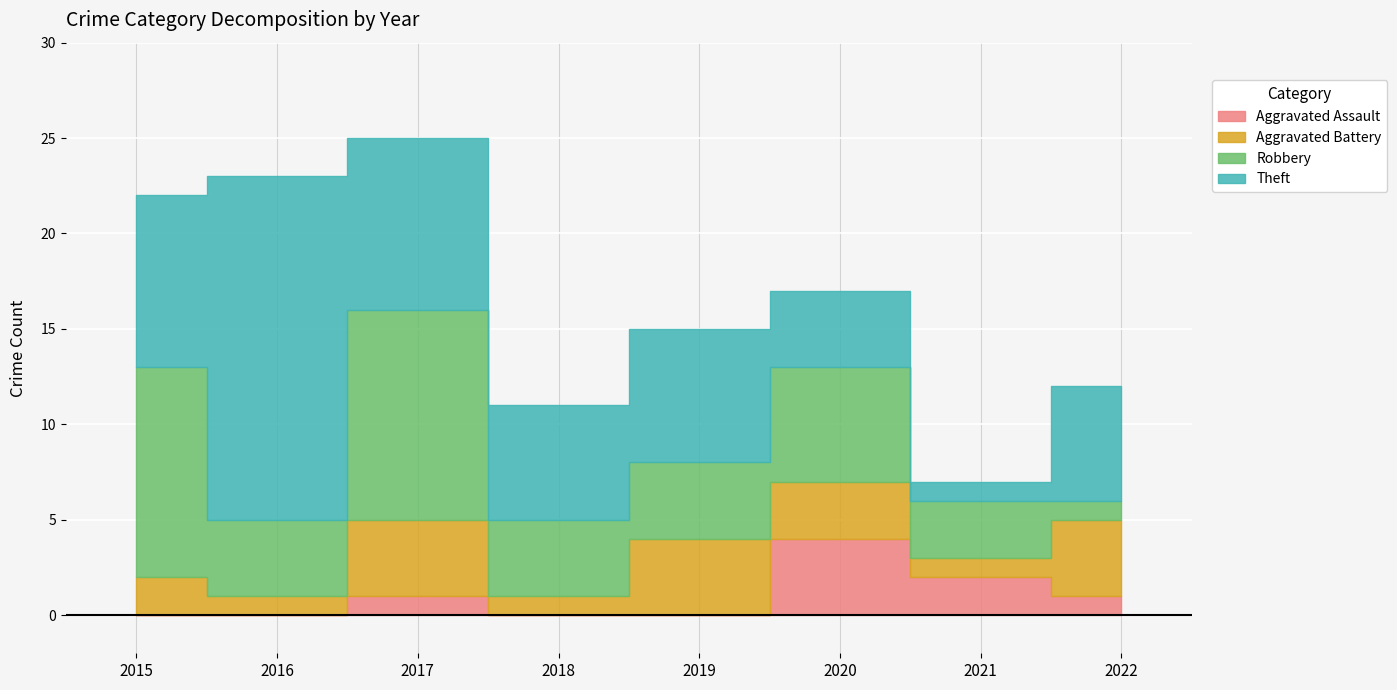

What is the spread (max minus min) of values at 2019?

7